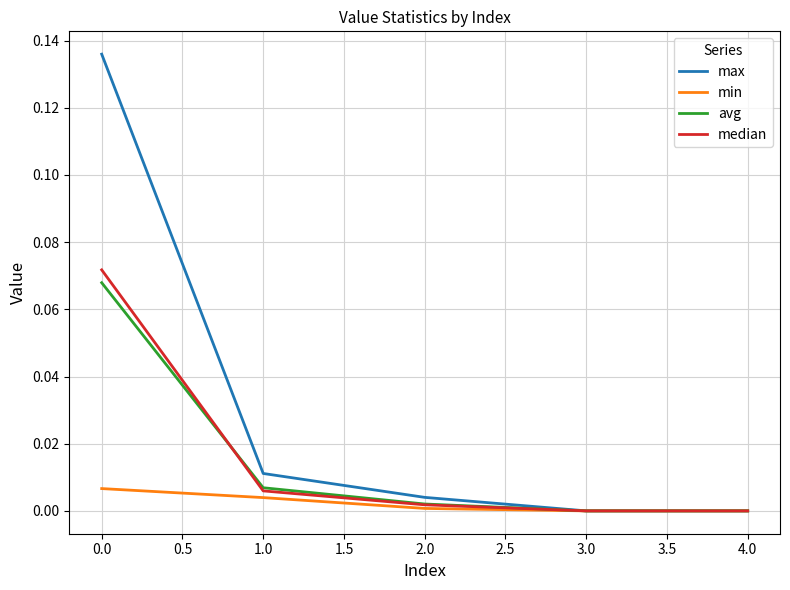

What position from the right is 3.0?

2